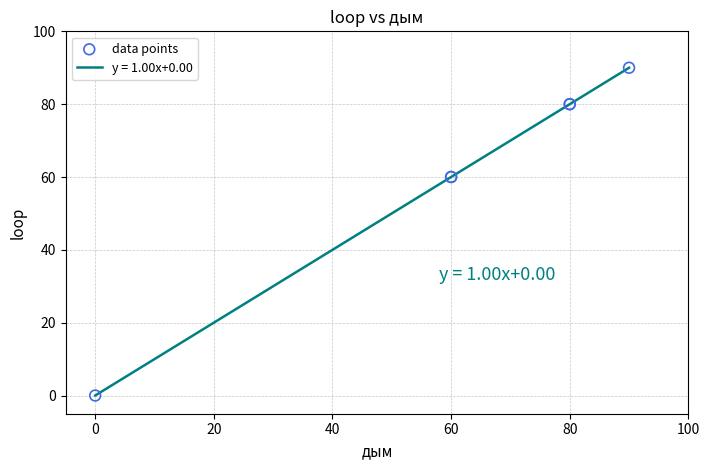

What is the greatest value displayed?

90.0